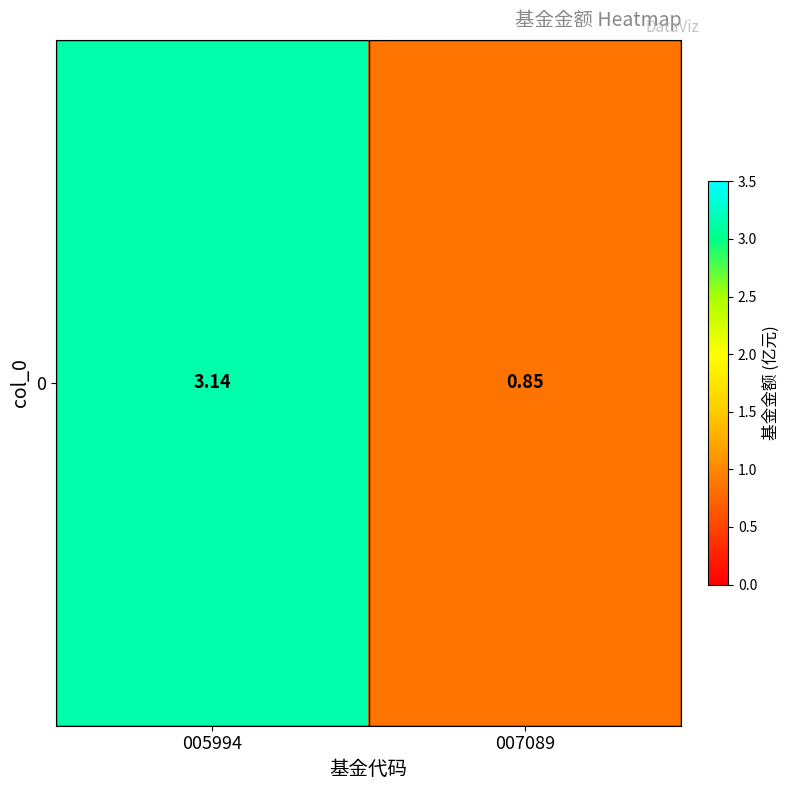

What is the minimum value shown in the chart?

0.8